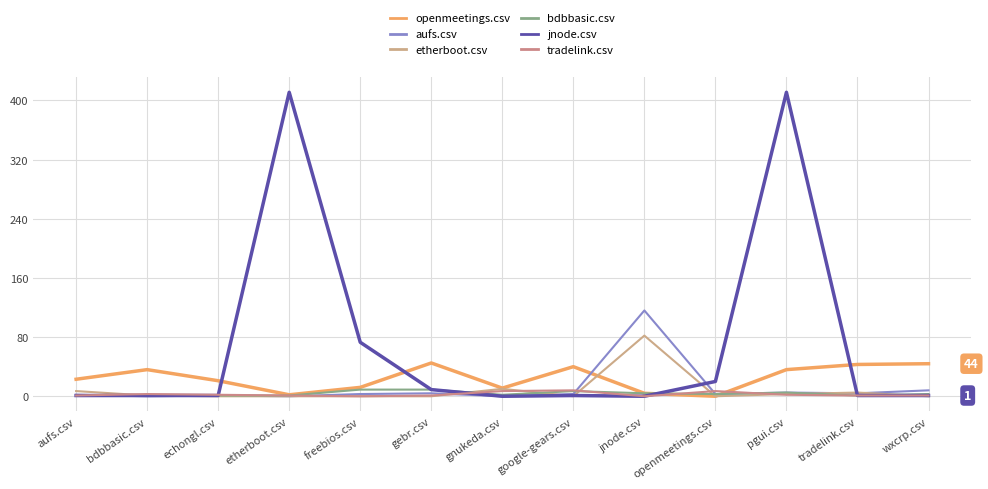

Is the value of tradelink.csv at tradelink.csv greater than the value of openmeetings.csv at tradelink.csv?

No